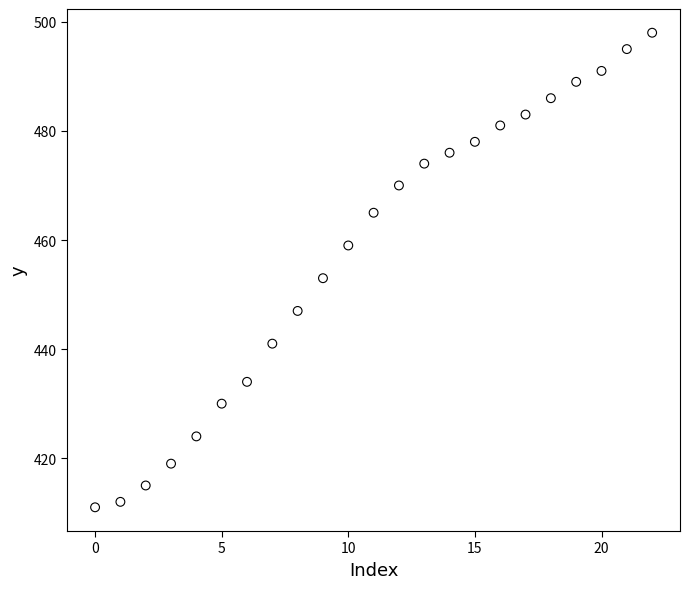

What is the range of Y values (max minus min)?

87